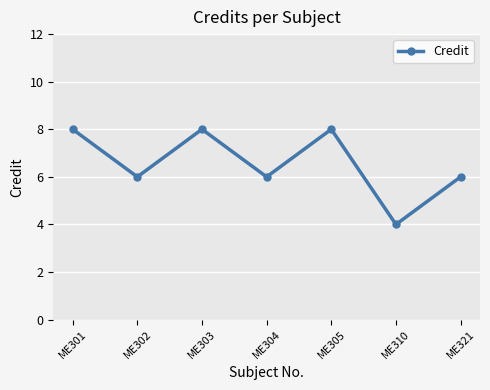

How many interior local valleys (lower than both neighbors) does the data have?

3